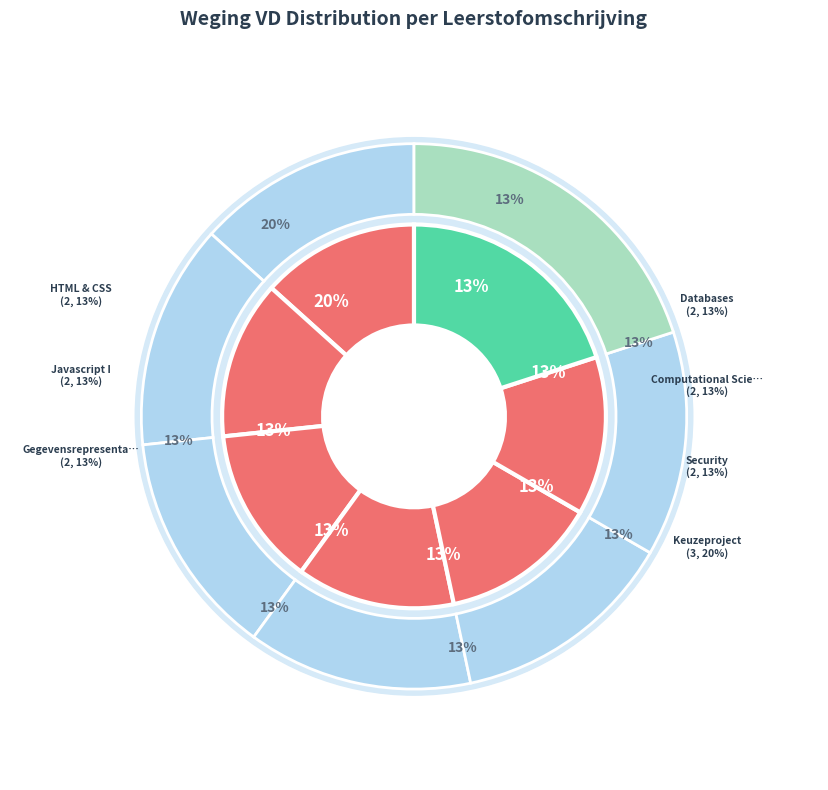

What is the smallest slice in the pie chart?

HTML & CSS